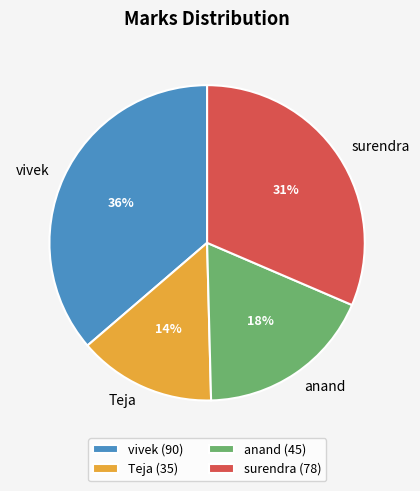

Which category has the smallest portion of the pie?

Teja